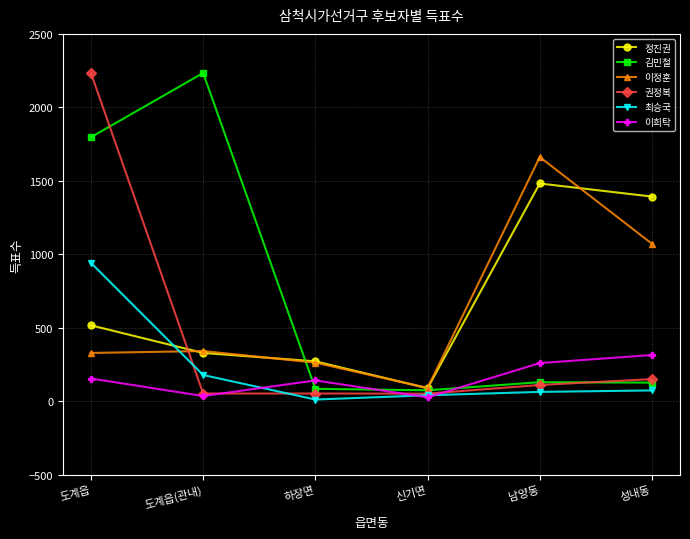

What is the difference between the maximum and minimum values in the 이희탁 series?

288